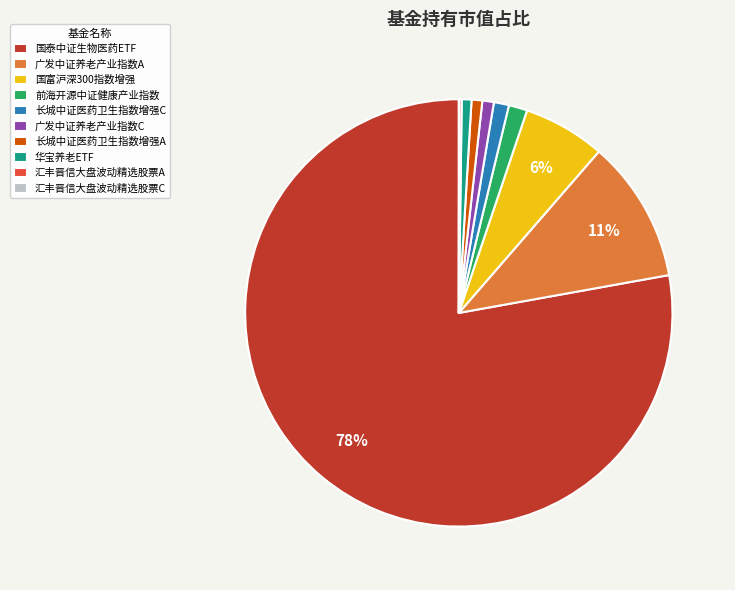

To the nearest percent, what percentage of the pie is 广发中证养老产业指数A?

11%